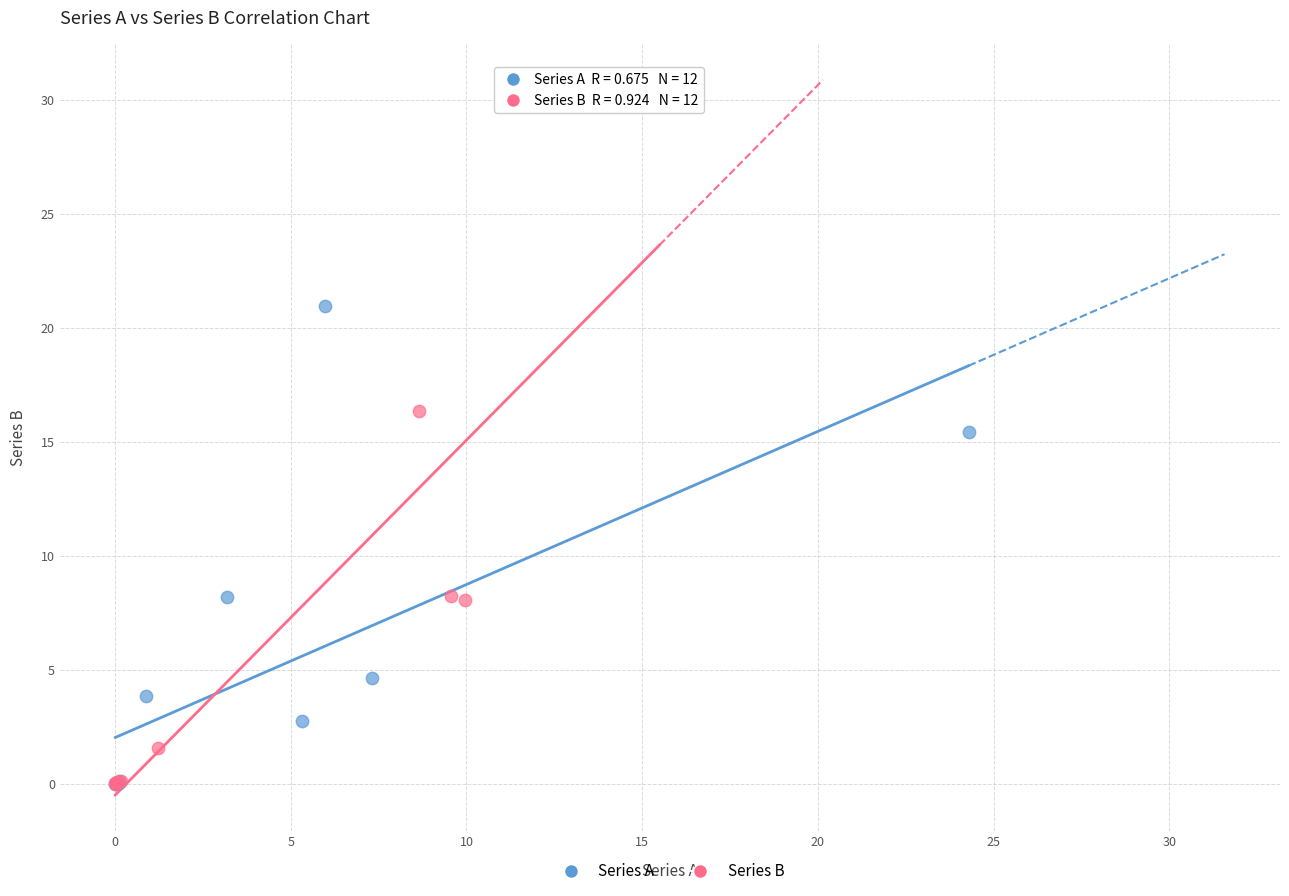

Which series has the largest Y range (max minus min)?

Series B